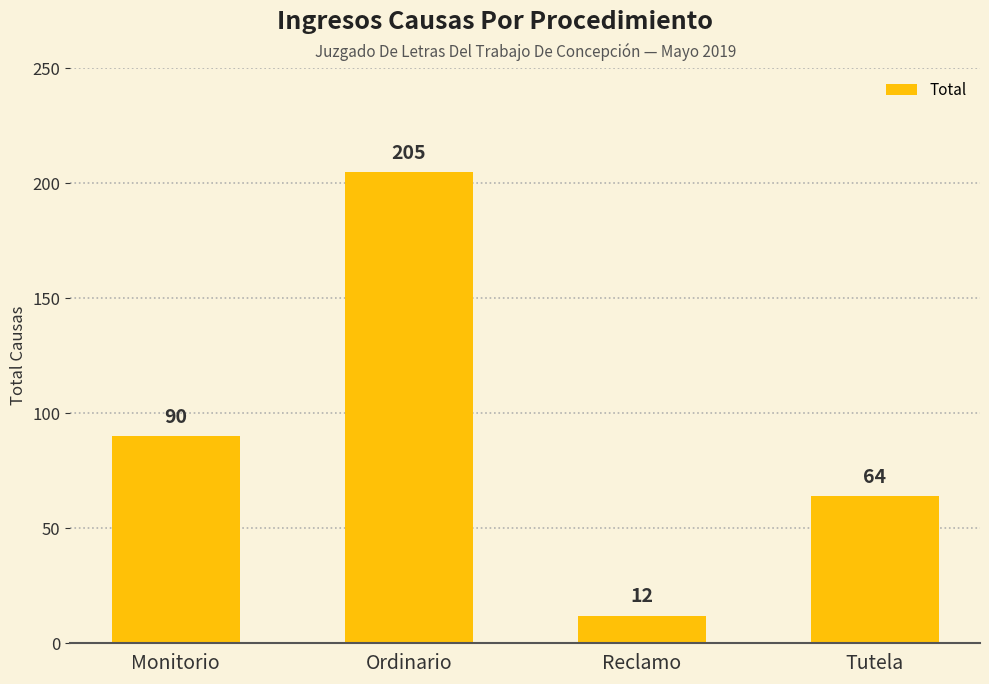

How many series are shown in this chart?

1